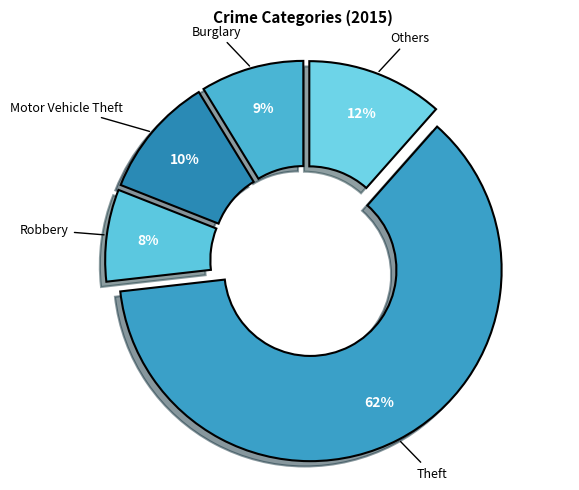

To the nearest percent, what is the average slice percentage?

20%